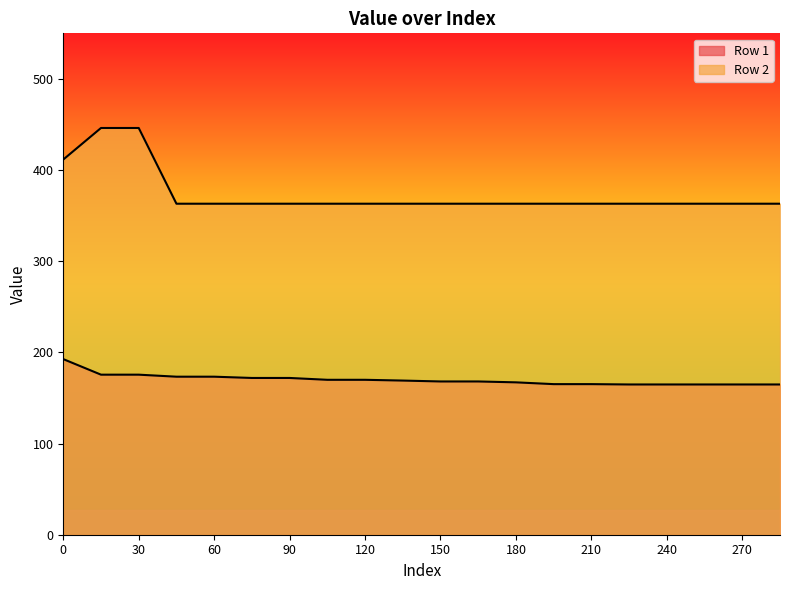

Reading left to right, list all the values displayed in this chart.

Row 1: 0=192.6	15=175.6	30=175.6	45=173.3	60=173.3	75=172.0	90=172.0	105=169.9	120=169.9	135=169.1	150=168.1	165=168.1	180=167.2	195=165.2	210=165.2	225=164.8	240=164.8	255=164.8	270=164.8	285=164.8
Row 2: 0=411.6	15=446.2	30=446.2	45=363.1	60=363.1	75=363.1	90=363.1	105=363.1	120=363.1	135=363.1	150=363.1	165=363.1	180=363.1	195=363.1	210=363.1	225=363.1	240=363.1	255=363.1	270=363.1	285=363.1